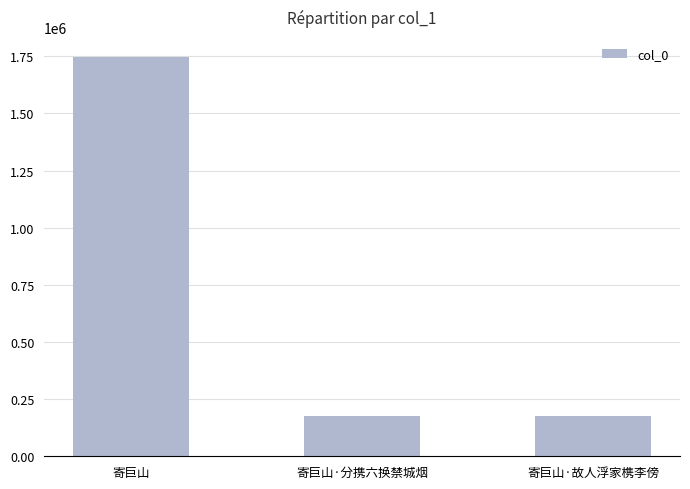

True or false: the data shows 74827 at 寄巨山·分携六换禁城烟.

False